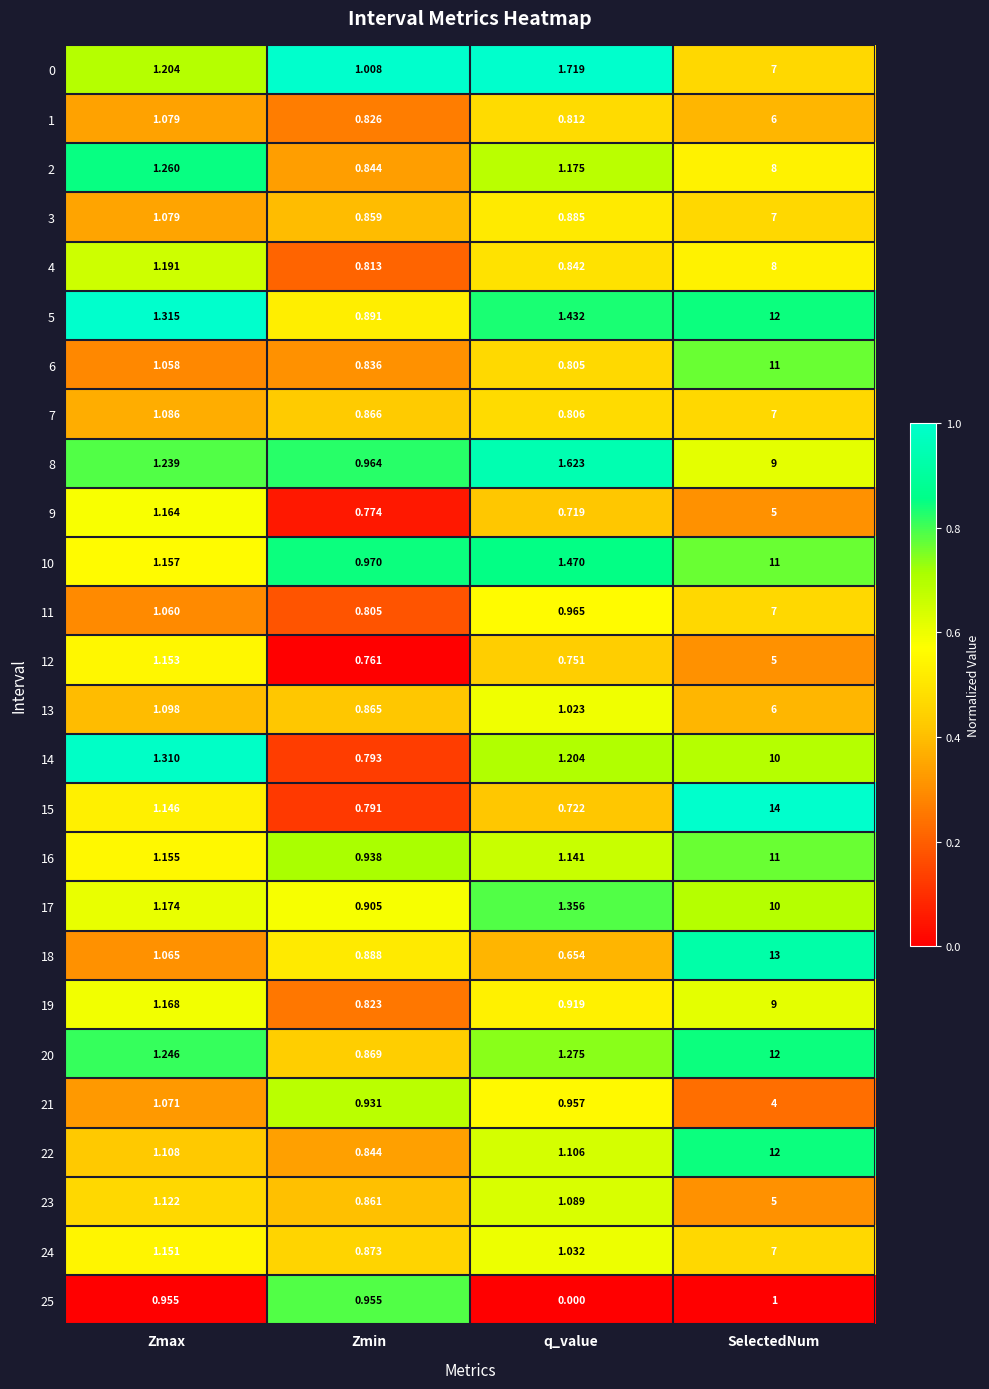

Which series has the largest range (max minus min)?

15